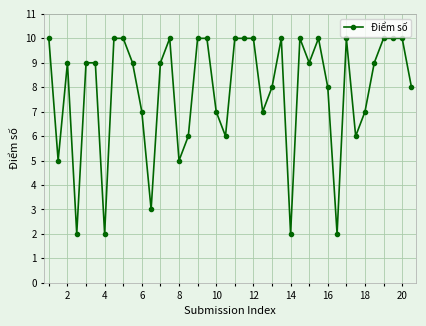

True or false: the data has more than 1 interior local peaks.

True